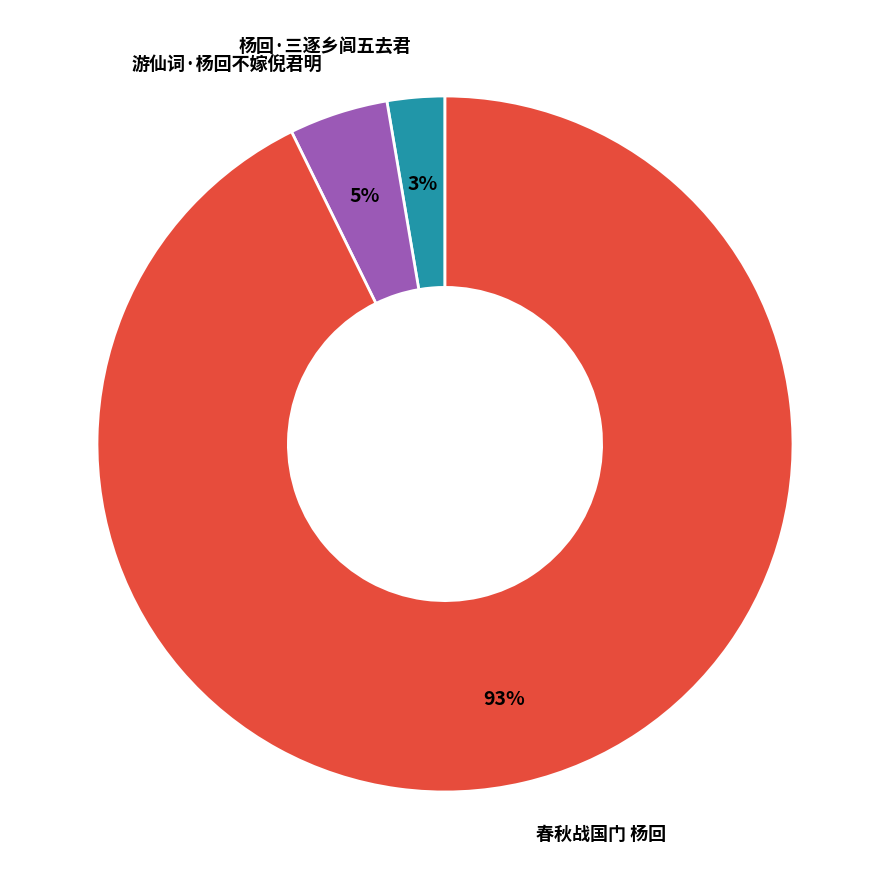

Is the sum of 杨回·三逐乡闾五去君 and 春秋战国门 杨回 greater than half?

Yes